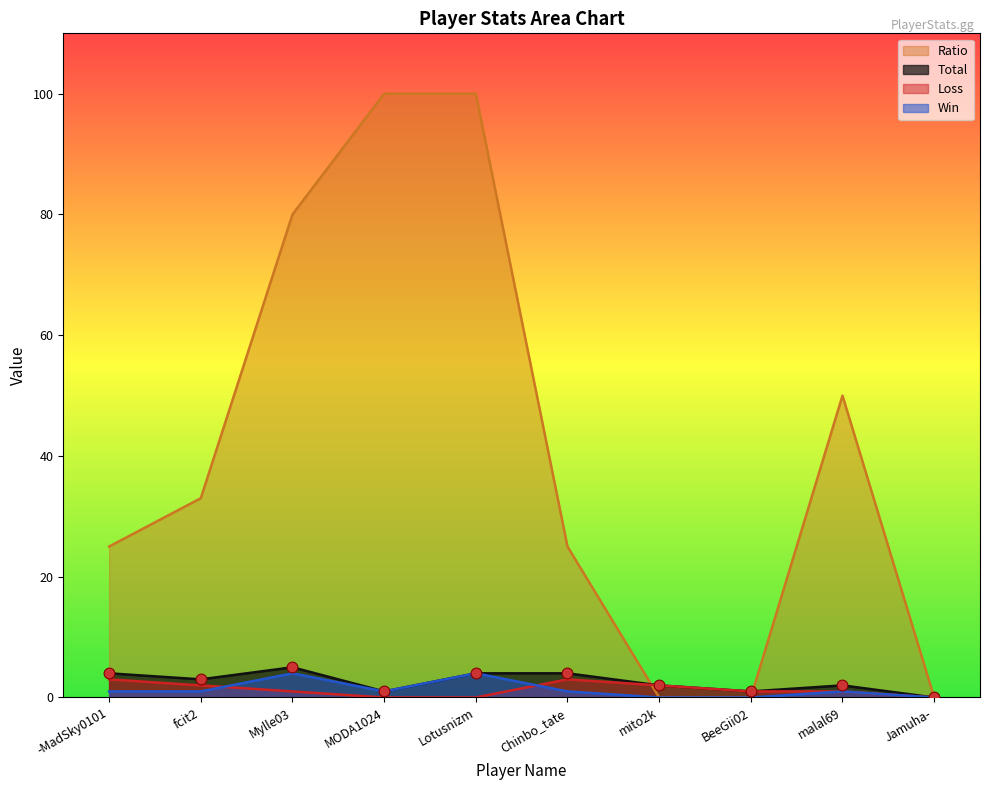

Which series has the largest total across all categories?

Ratio